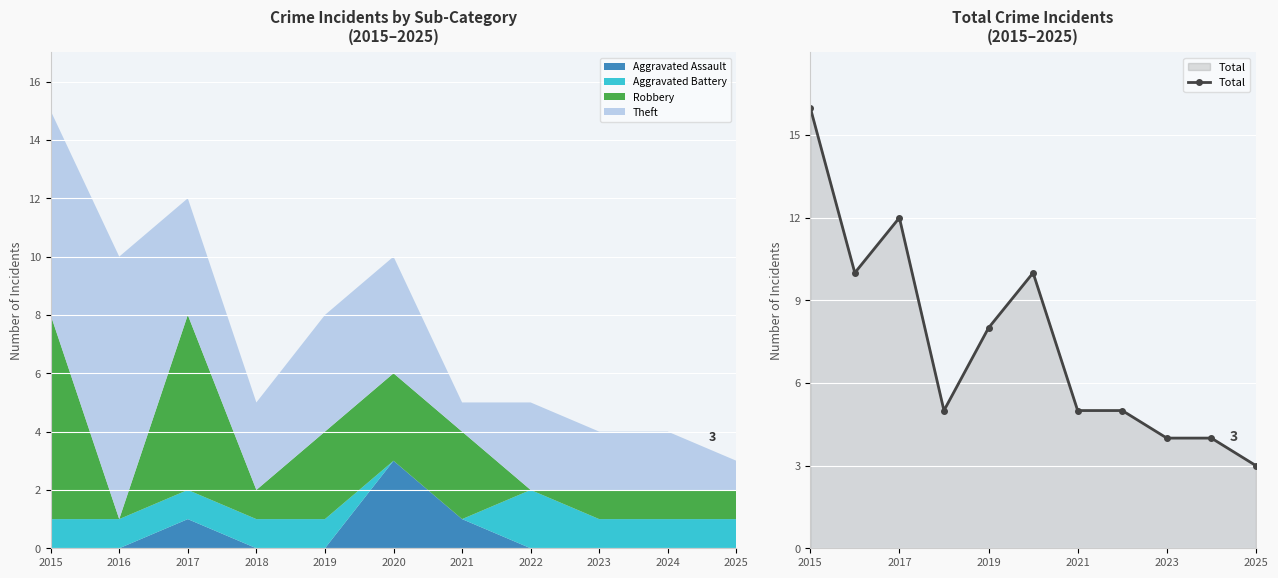

Rank the categories by value from highest to lowest.

2015, 2017, 2016, 2020, 2019, 2018, 2021, 2022, 2023, 2024, 2025